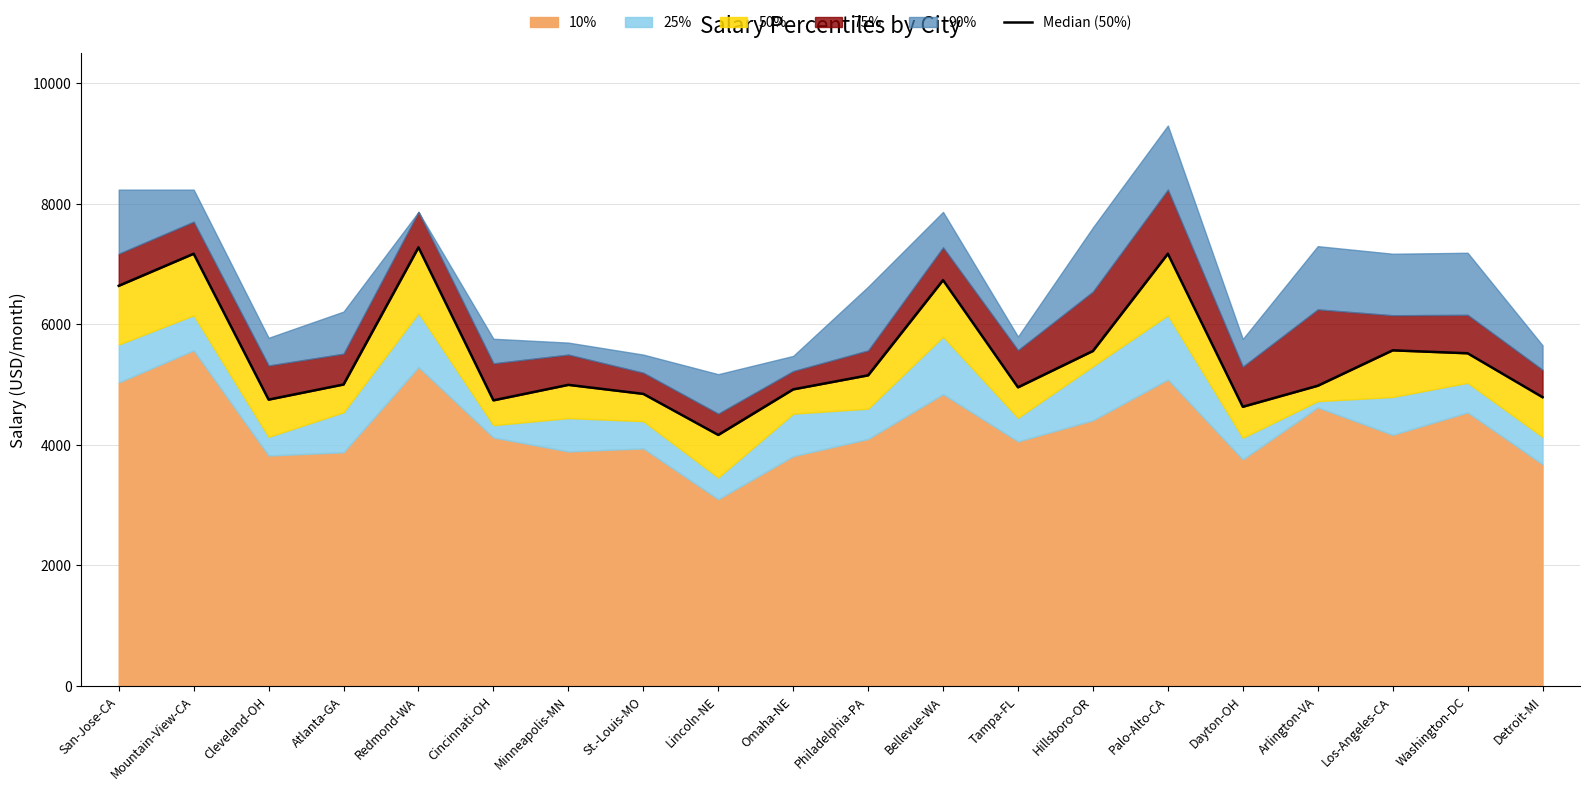

At which category does the data reach its first local valley?

Cleveland-OH